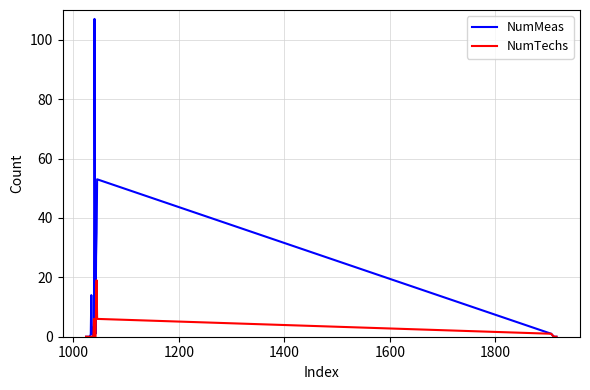

Reading left to right, extract all data points from this chart.

NumMeas: 0	0	0	0	0	0	1	53	35	27	1	47	107	1	1	0	3	1	14	1	0	0	0	0	0	0	0	0	0
NumTechs: 0	0	0	0	0	0	1	6	19	12	0	0	0	6	6	0	0	0	0	0	0	0	0	0	0	0	0	0	0